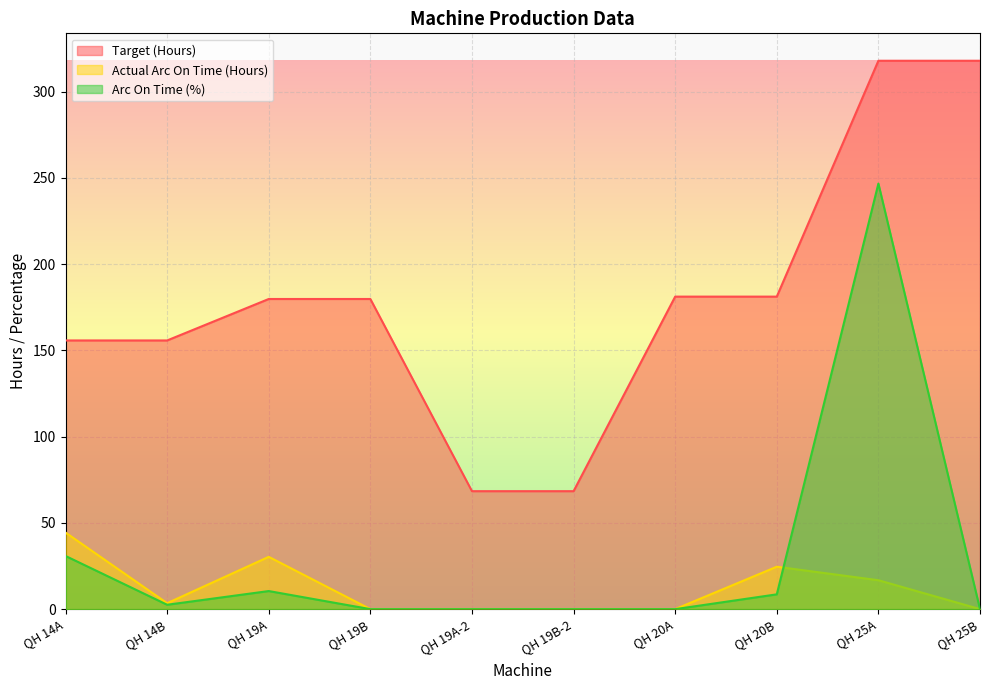

At how many categories does at least one series exceed 145?

8